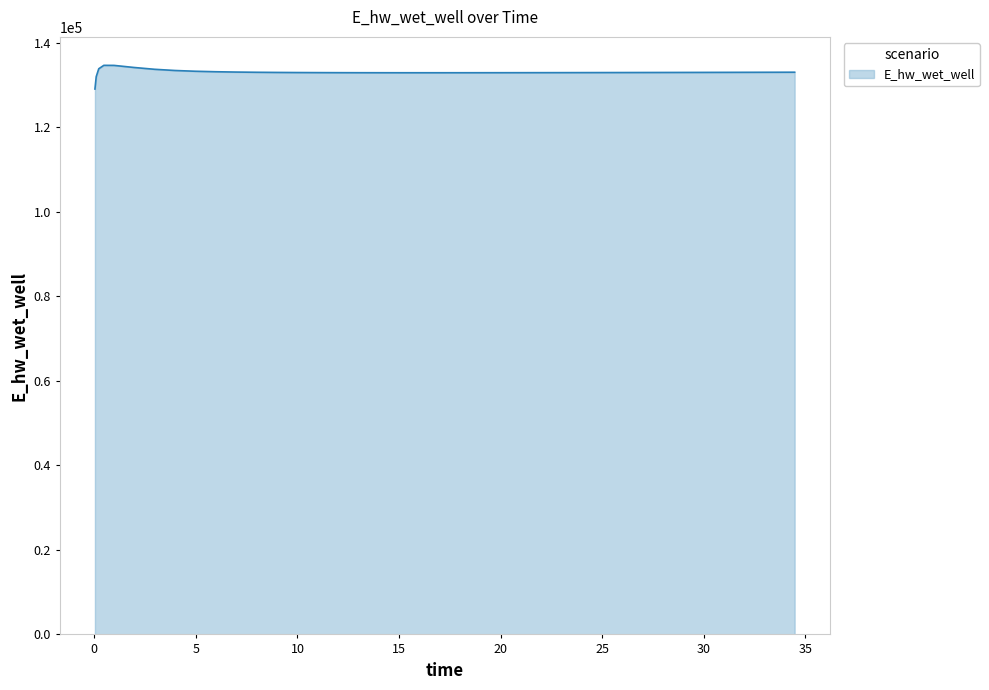

True or false: there are more than 0 points higher than both neighbors.

True